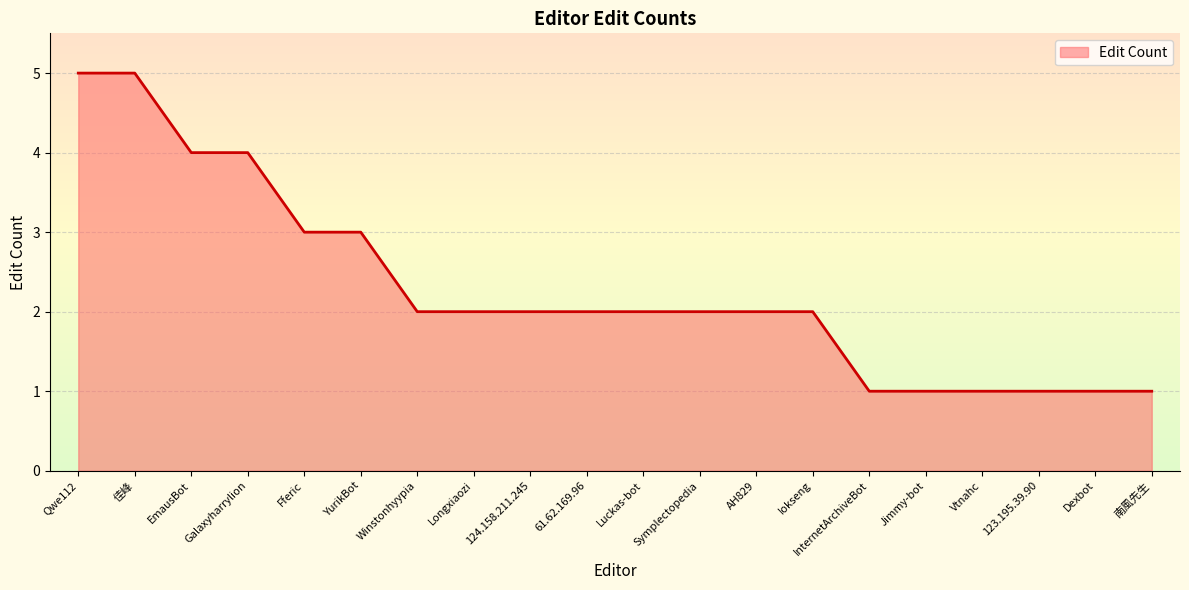

What is the sum of the values at Dexbot and InternetArchiveBot?

2